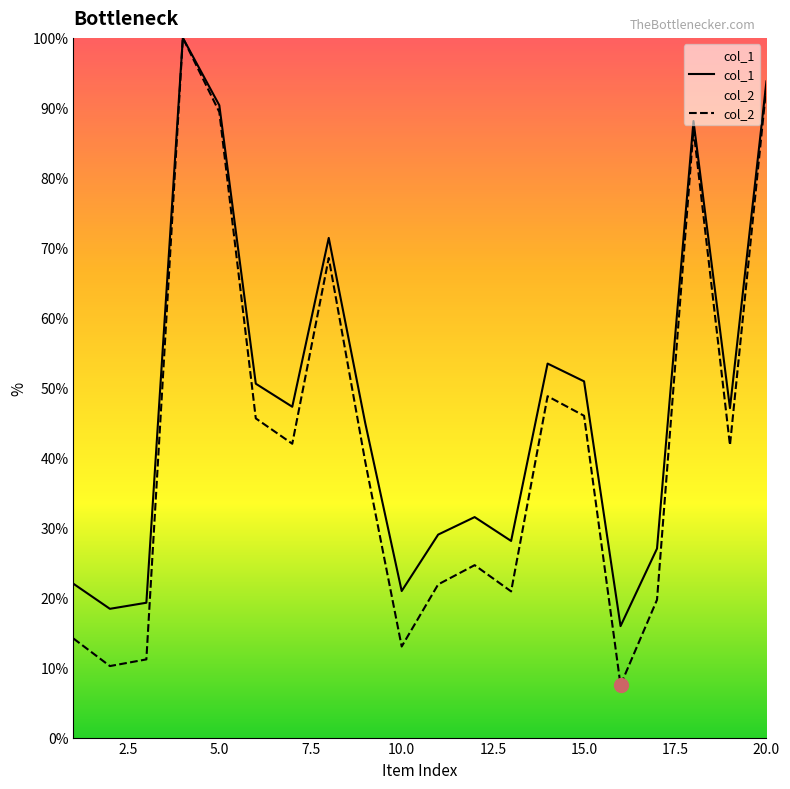

Where is col_1 nearest to the value 57?

14